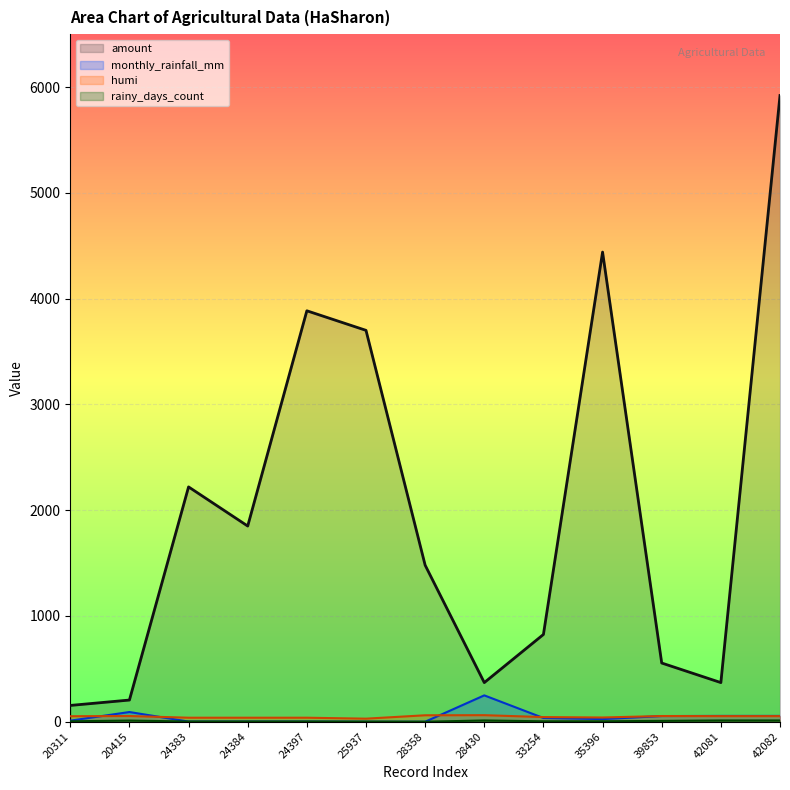

True or false: humi and amount intersect in this chart.

False